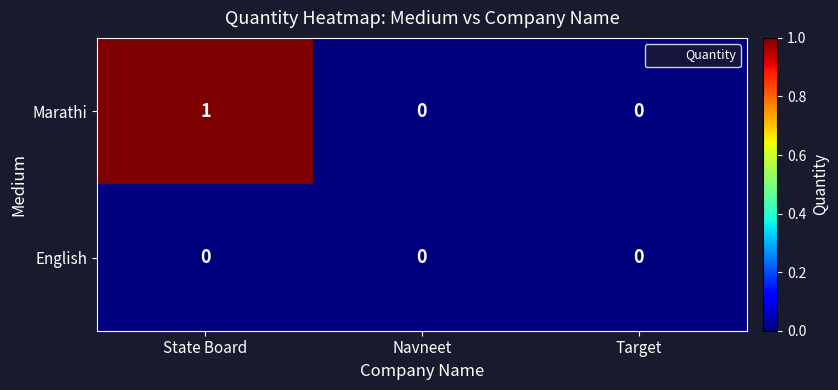

At State Board, list the series in order from largest to smallest.

Marathi, English